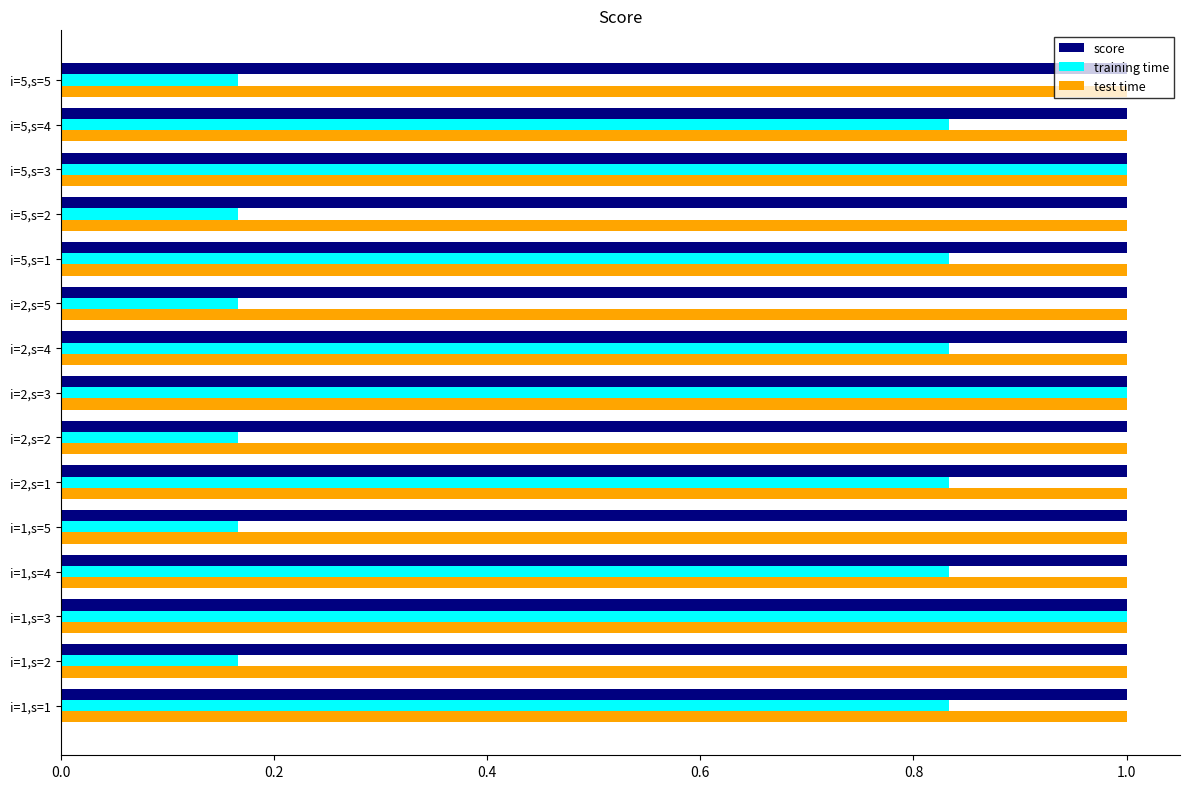

True or false: test time has a value of 0.3 at i=1,s=2.

False